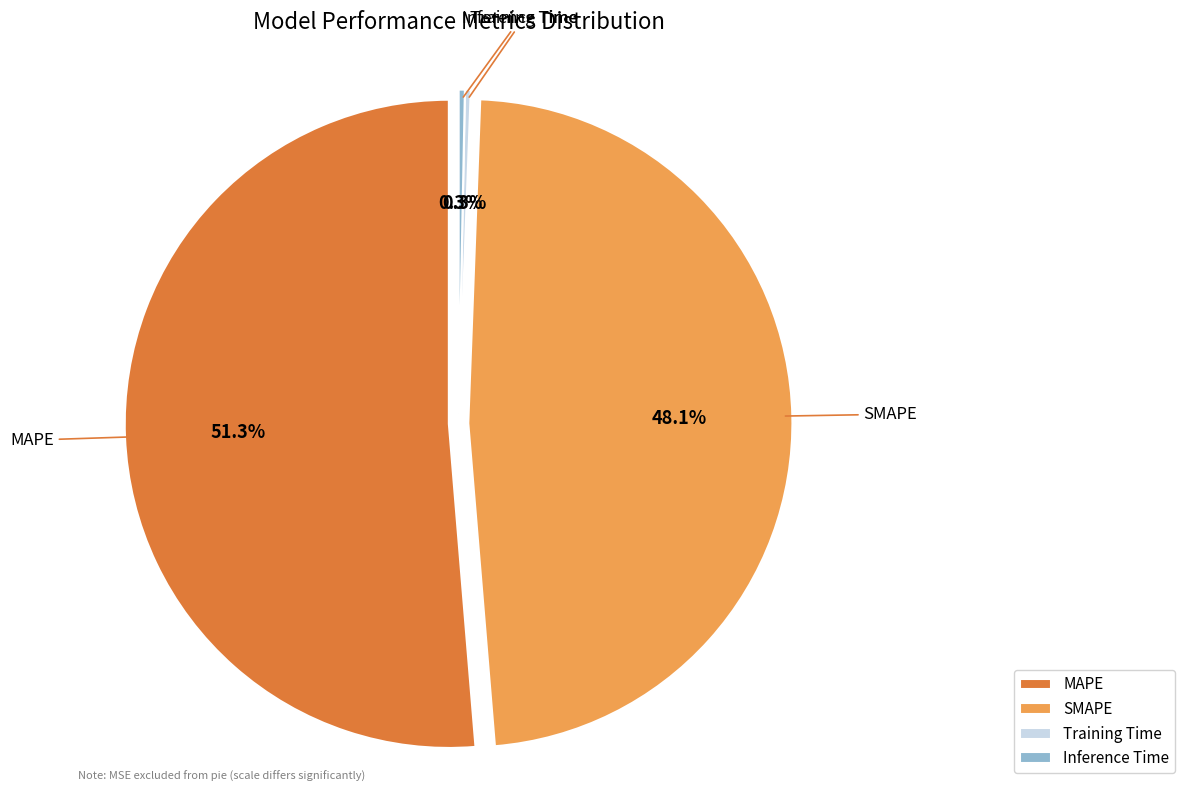

What percentage do SMAPE and Inference Time together represent?

48.4%